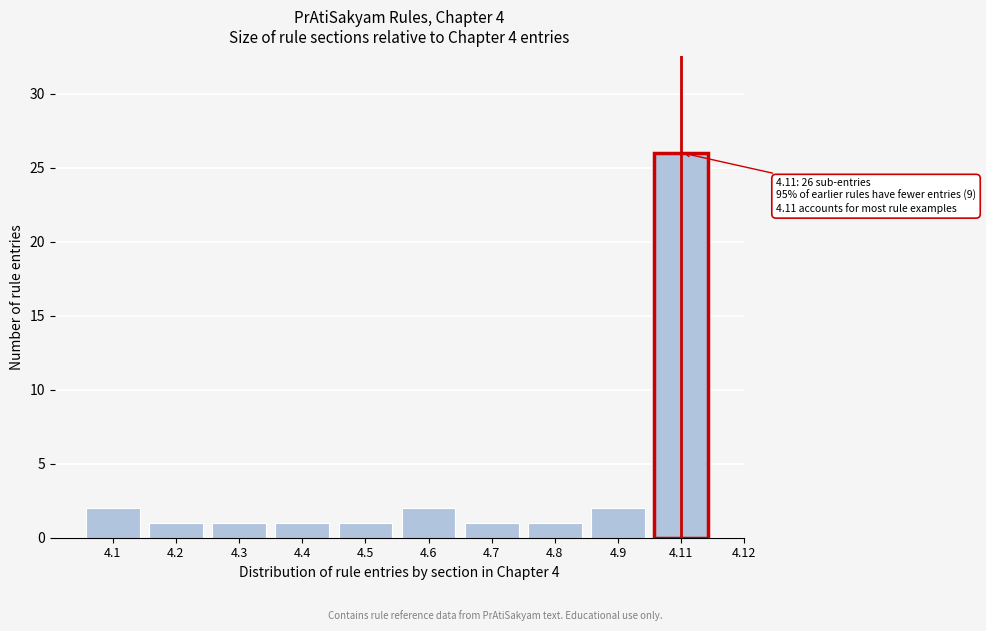

Reading left to right, list all the values displayed in this chart.

2	1	1	1	1	2	1	1	2	26